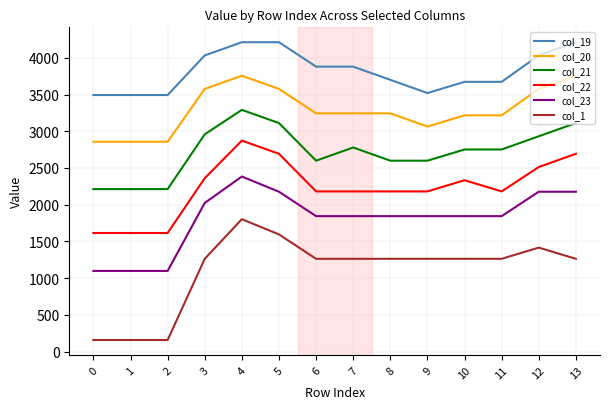

Reading left to right, extract all data points from this chart.

col_19: 0=3493.6	1=3493.6	2=3493.6	3=4033.0	4=4212.8	5=4212.8	6=3880.3	7=3880.3	8=3700.5	9=3520.7	10=3673.4	11=3673.4	12=4033.0	13=4212.8
col_20: 0=2857.4	1=2857.4	2=2857.4	3=3576.6	4=3756.4	5=3576.6	6=3244.1	7=3244.1	8=3244.1	9=3064.3	10=3217.0	11=3217.0	12=3576.6	13=3756.4
col_21: 0=2212.6	1=2212.6	2=2212.6	3=2958.8	4=3291.4	5=3111.6	6=2599.2	7=2779.0	8=2599.2	9=2599.2	10=2752.0	11=2752.0	12=2931.8	13=3111.6
col_22: 0=1614.3	1=1614.3	2=1614.3	3=2360.6	4=2872.9	5=2693.1	6=2180.8	7=2180.8	8=2180.8	9=2180.8	10=2333.5	11=2180.8	12=2513.3	13=2693.1
col_23: 0=1097.8	1=1097.8	2=1097.8	3=2023.9	4=2383.5	5=2176.6	6=1844.1	7=1844.1	8=1844.1	9=1844.1	10=1844.1	11=1844.1	12=2176.6	13=2176.6
col_1: 0=157.0	1=157.0	2=157.0	3=1262.8	4=1802.2	5=1595.3	6=1262.8	7=1262.8	8=1262.8	9=1262.8	10=1262.8	11=1262.8	12=1415.5	13=1262.8